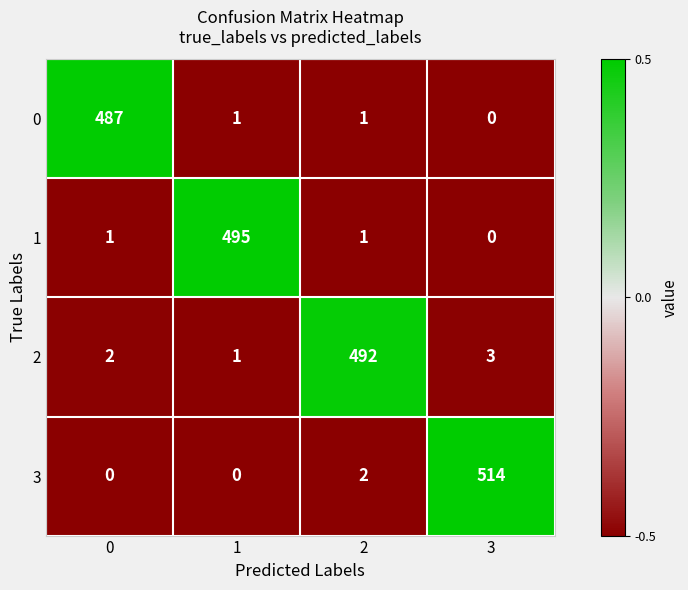

Reading right to left, list all the values displayed in this chart.

0: 3=0	2=1	1=1	0=487
1: 3=0	2=1	1=495	0=1
2: 3=3	2=492	1=1	0=2
3: 3=514	2=2	1=0	0=0